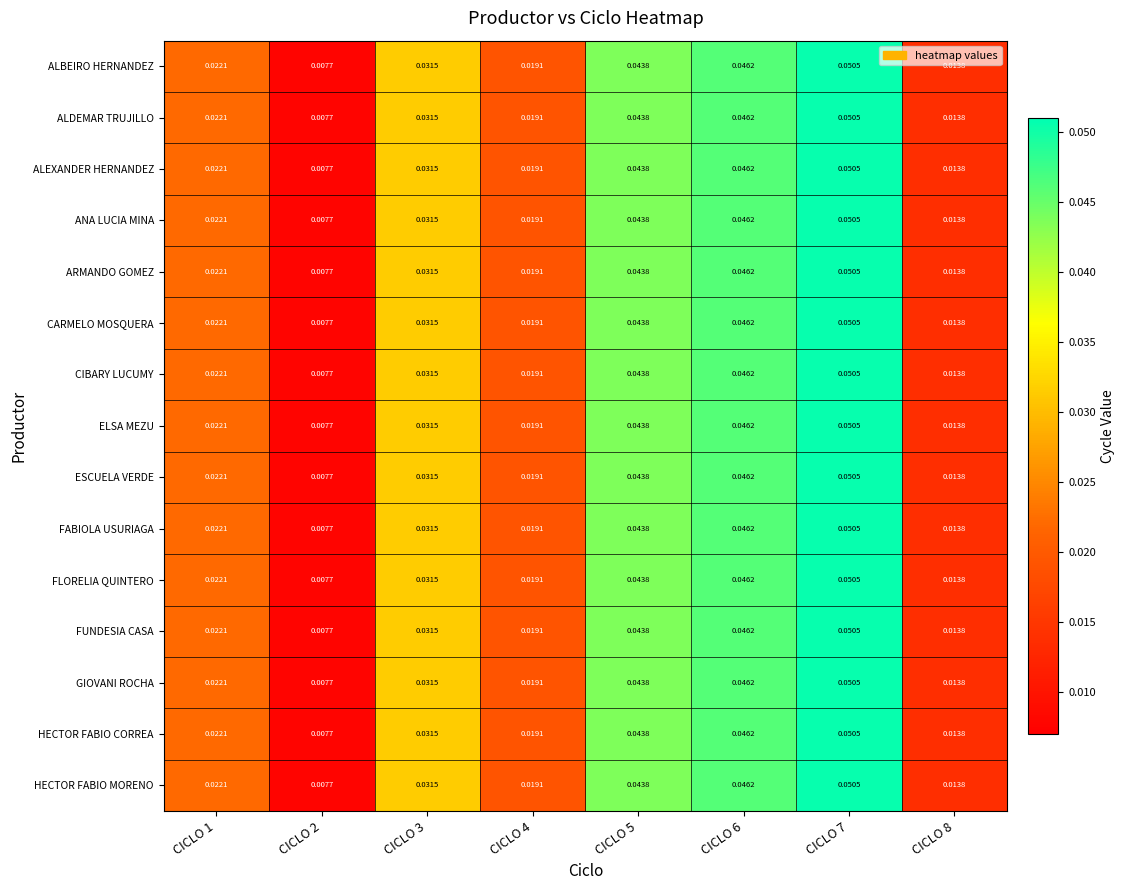

Rank the series at CICLO 7 from lowest to highest value.

ALBEIRO HERNANDEZ, ALDEMAR TRUJILLO, ALEXANDER HERNANDEZ, ANA LUCIA MINA, ARMANDO GOMEZ, CARMELO MOSQUERA, CIBARY LUCUMY, ELSA MEZU, ESCUELA VERDE, FABIOLA USURIAGA, FLORELIA QUINTERO, FUNDESIA CASA, GIOVANI ROCHA, HECTOR FABIO CORREA, HECTOR FABIO MORENO